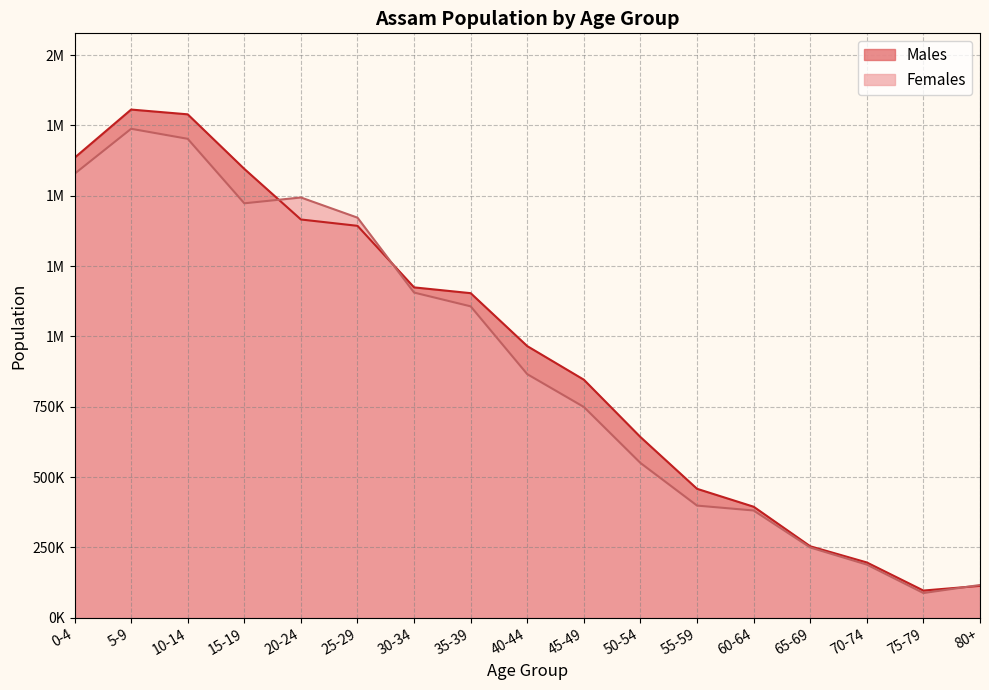

How many series are shown in this chart?

2